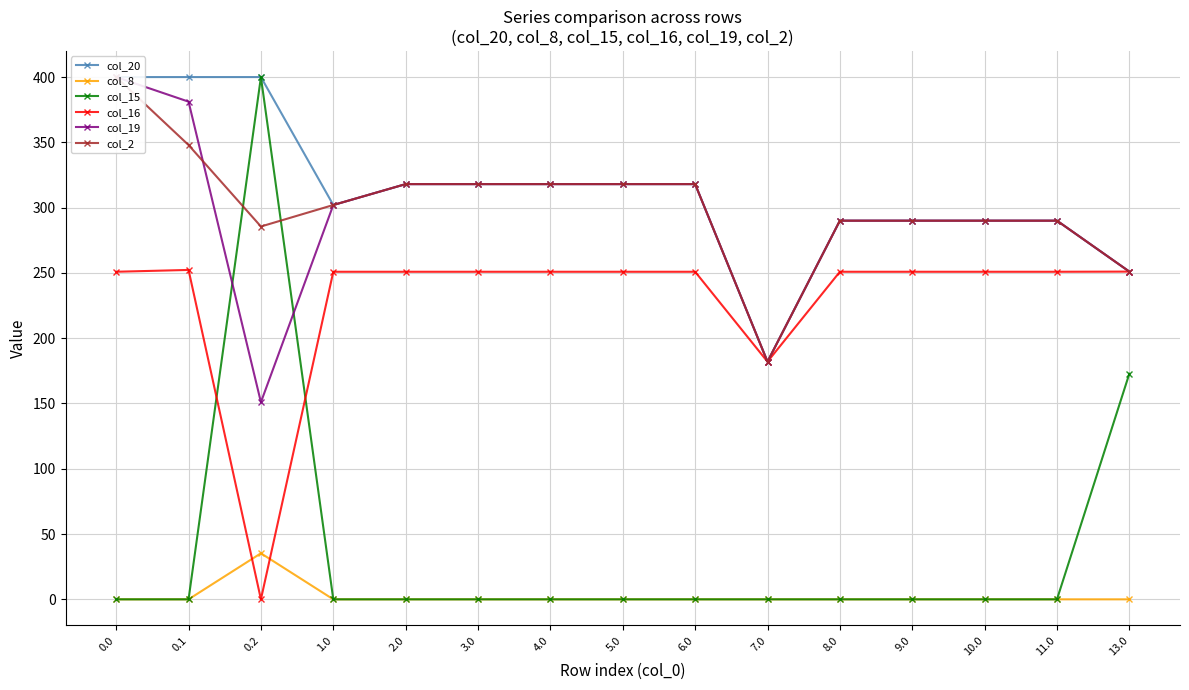

What is the label of the 9th point from the right?

4.0